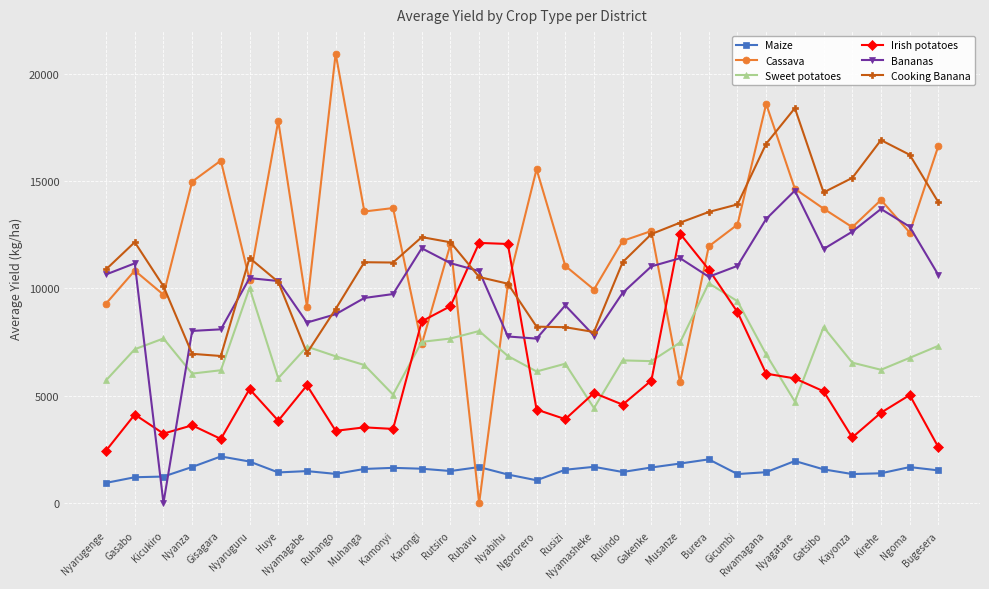

True or false: Sweet potatoes has more than 1 points higher than both neighbors.

True